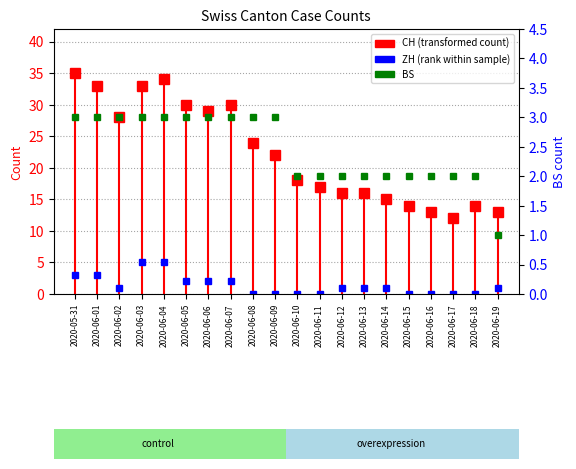

At which label is BS closest to 2?

2020-06-10